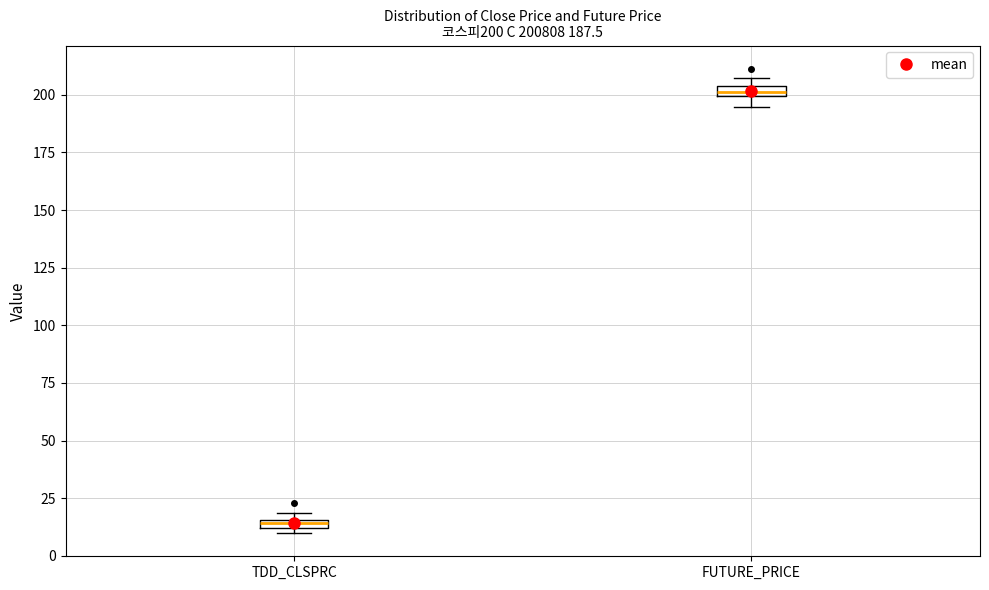

Which box has the lowest median line?

TDD_CLSPRC